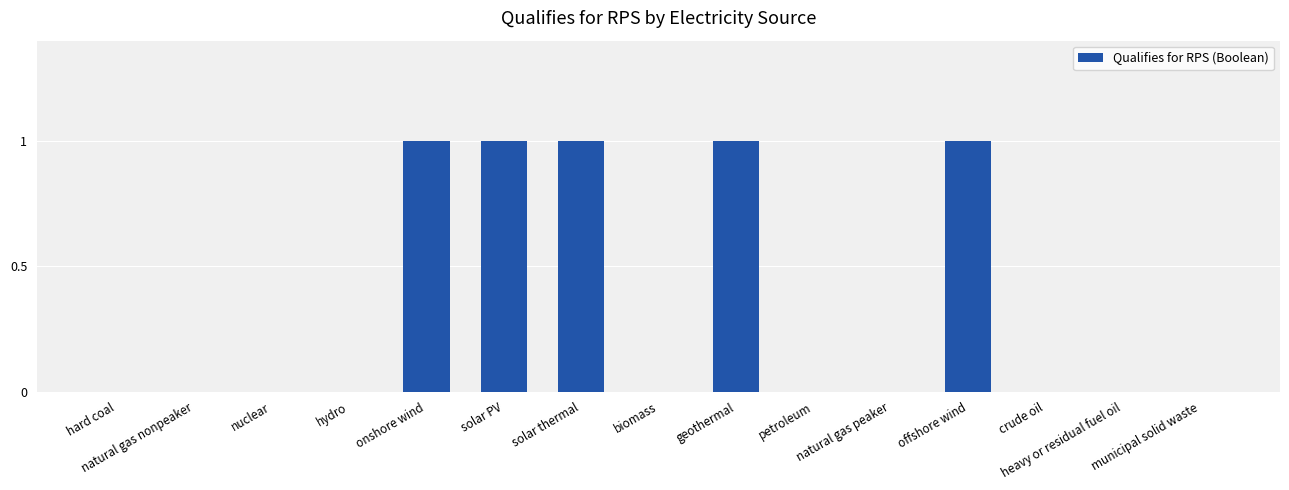

What is the sum of all values?

5